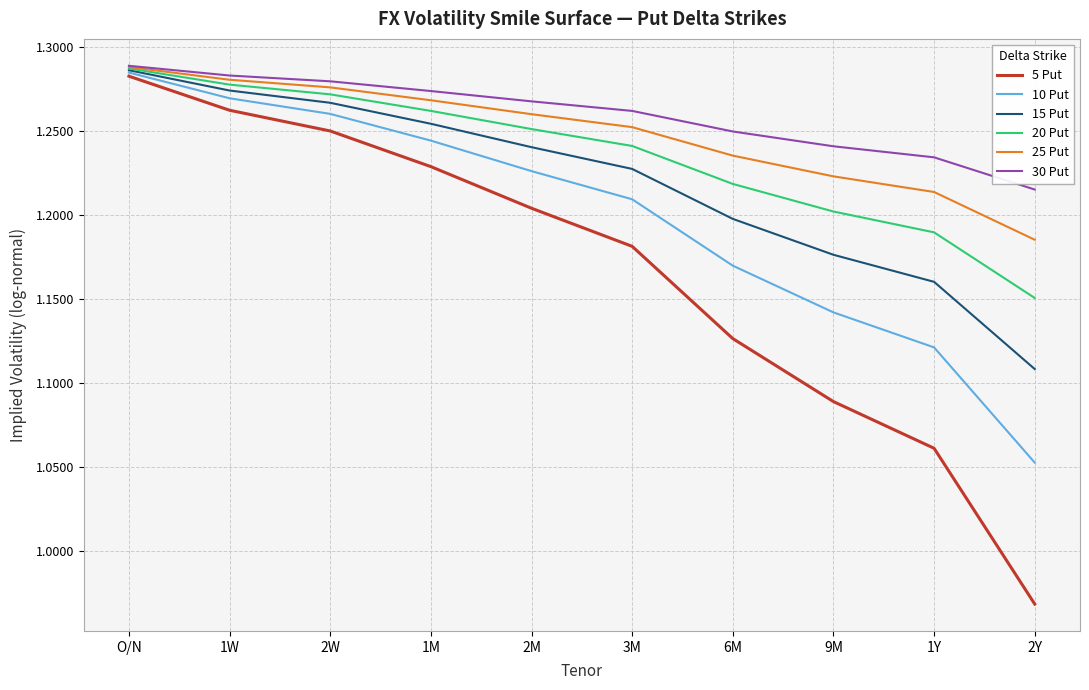

What is the sum of the 25 Put values at 9M and O/N?

2.5